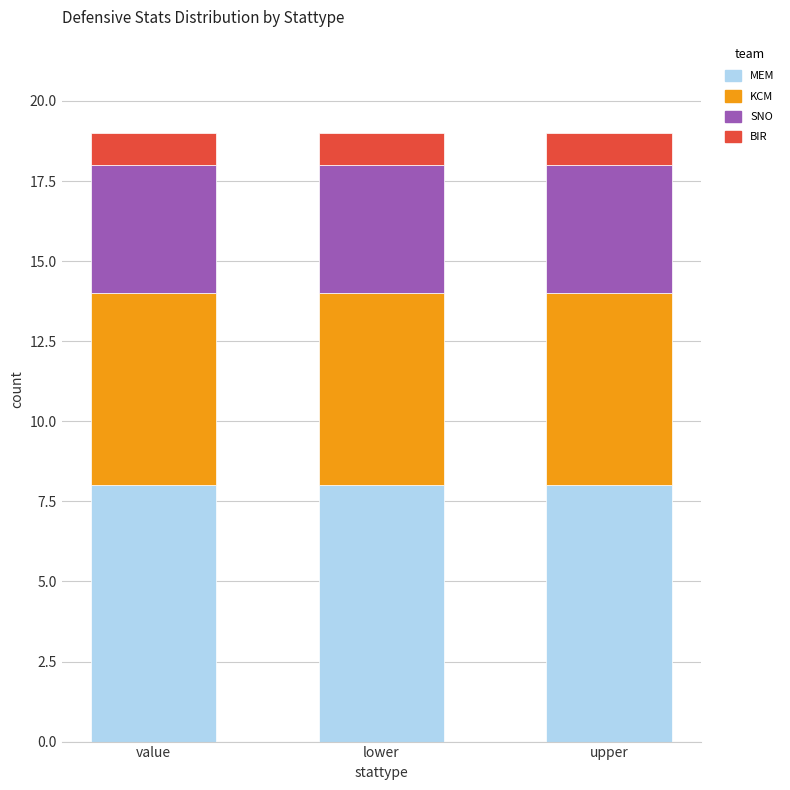

True or false: MEM has a value of 8 at upper.

True